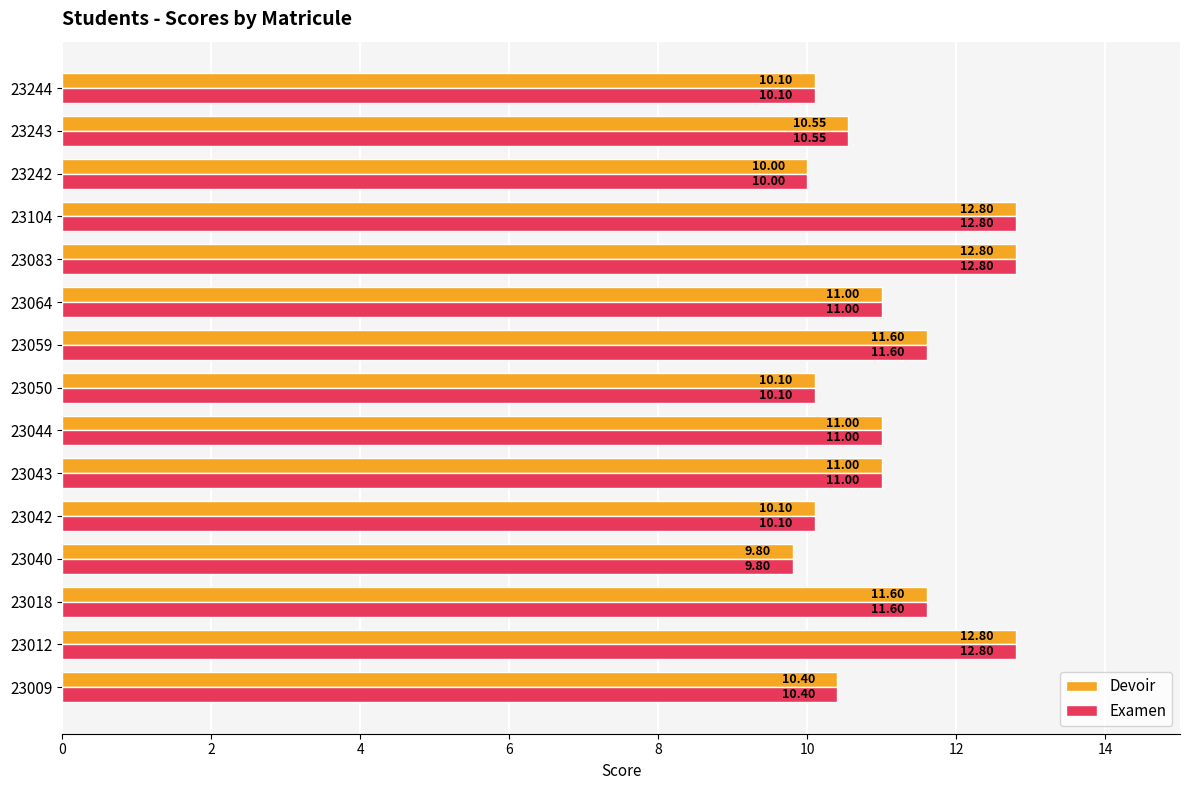

How many values in the Examen series are below 11?

7